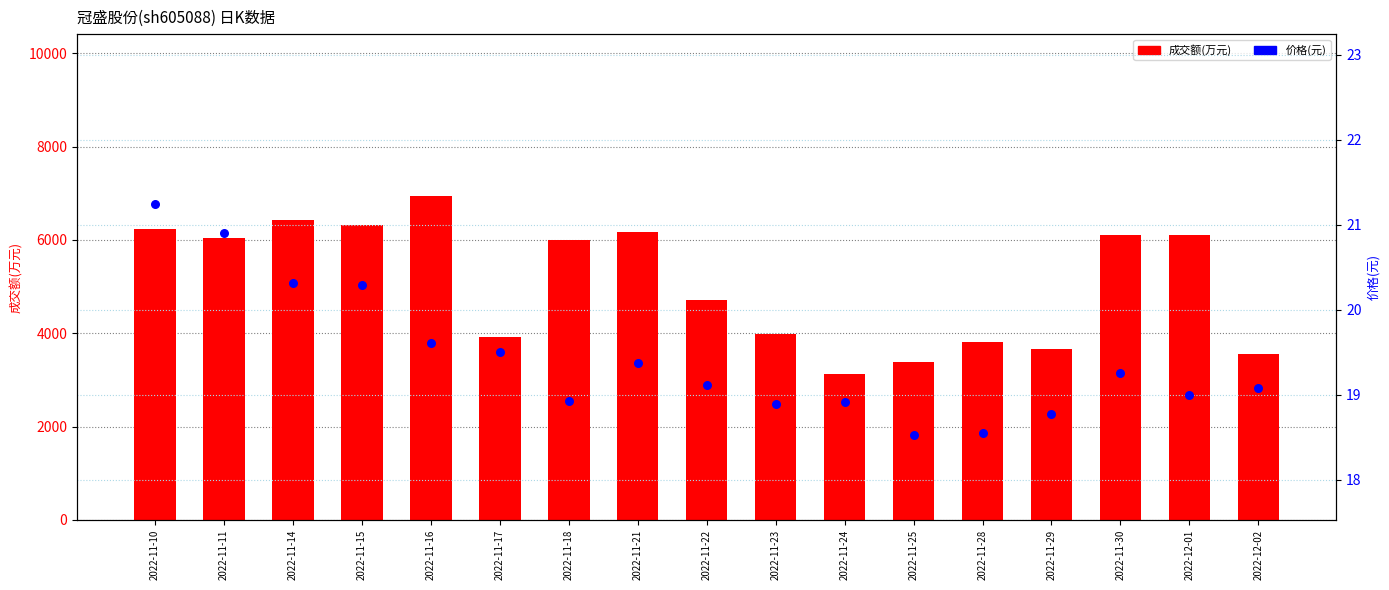

Which series has the widest spread of Y values?

成交额(万元)